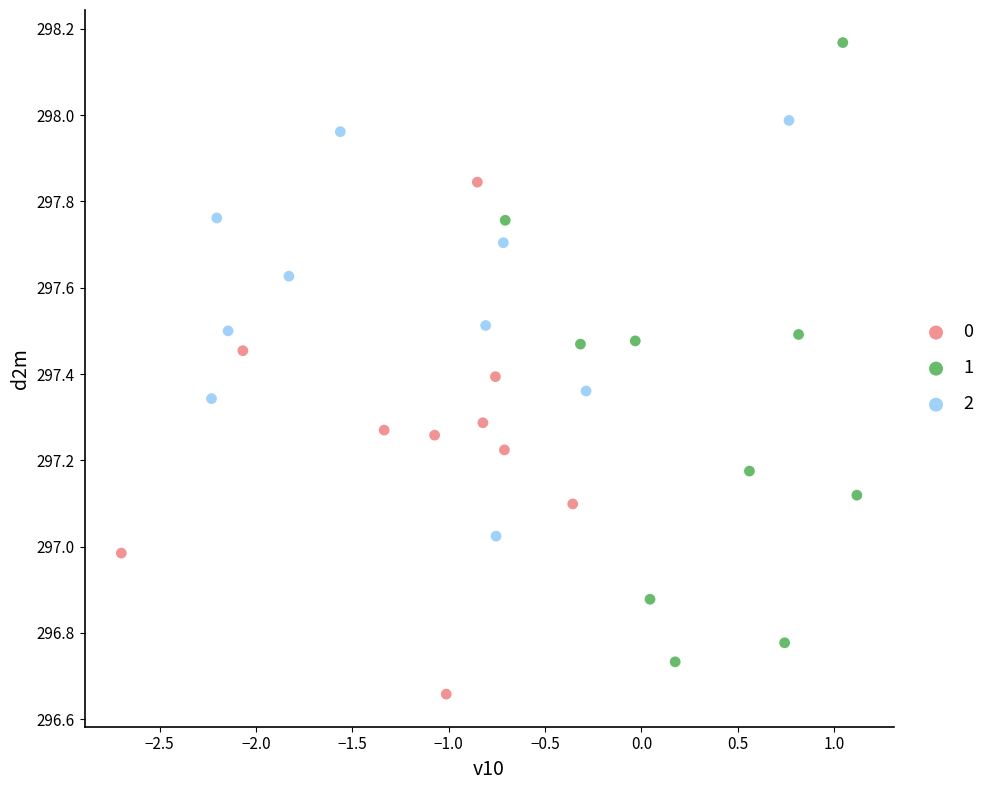

What are all the series names shown in the legend?

0, 1, 2